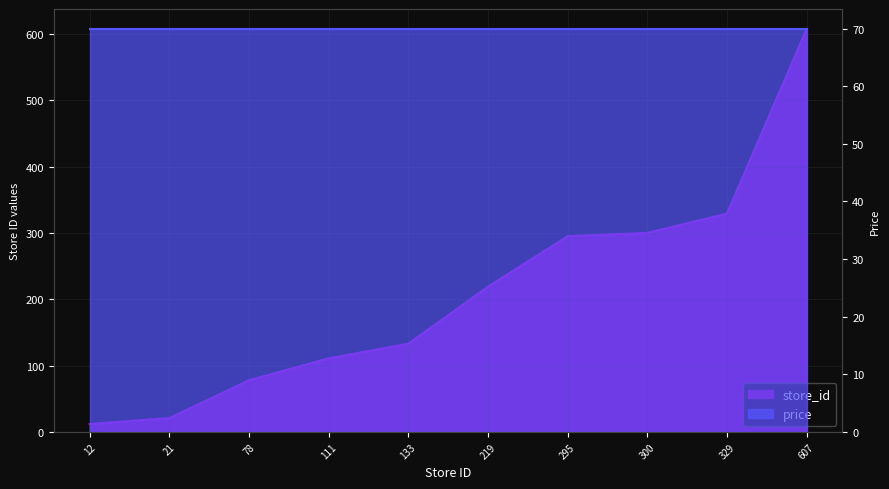

Rank the categories by value from highest to lowest.

607, 329, 300, 295, 219, 133, 111, 78, 21, 12